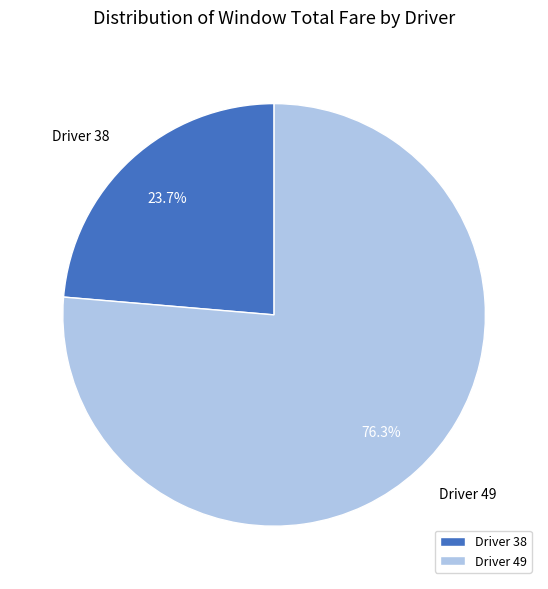

Is there any slice that represents more than half of the pie?

Yes